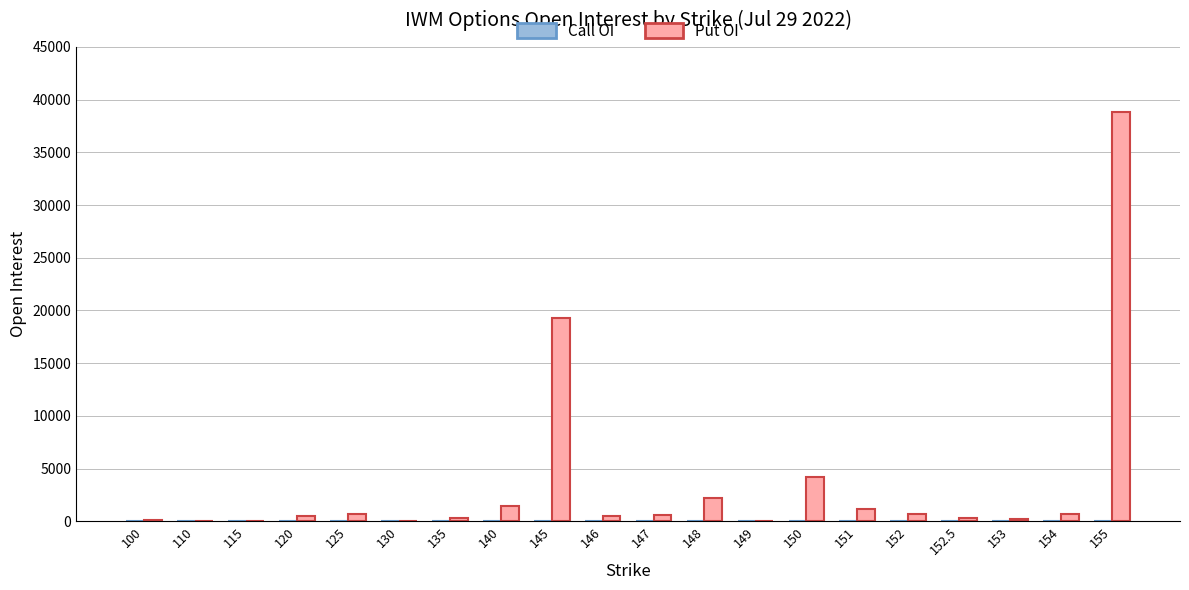

What is the maximum value shown in the chart?

38843